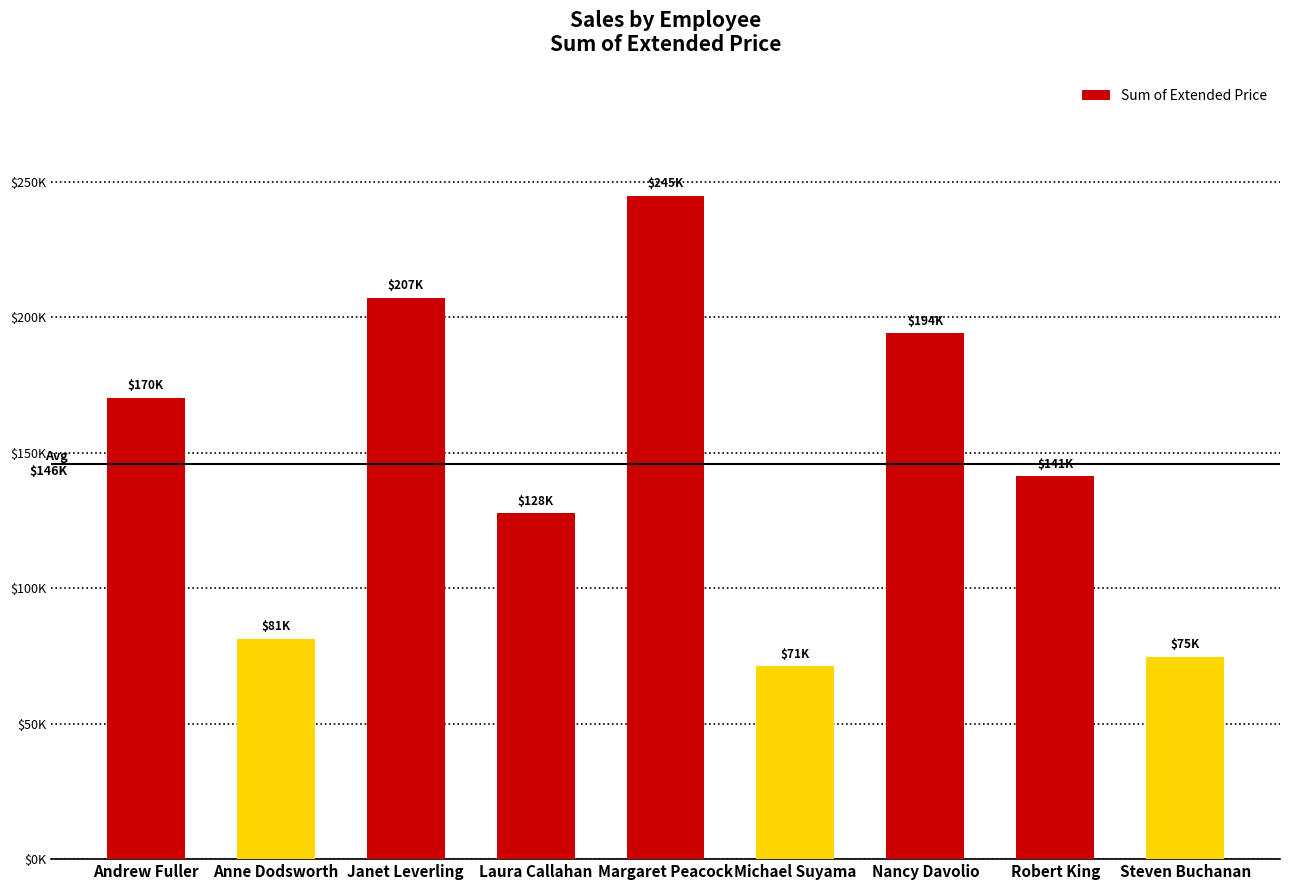

Reading right to left, transcribe all the data shown in this chart.

Steven Buchanan=74724.6	Robert King=141431.0	Nancy Davolio=194093.2	Michael Suyama=71255.0	Margaret Peacock=244824.7	Laura Callahan=127568.4	Janet Leverling=207231.6	Anne Dodsworth=81379.0	Andrew Fuller=170351.7